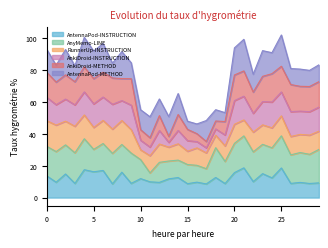

How many data points does each series have?

30